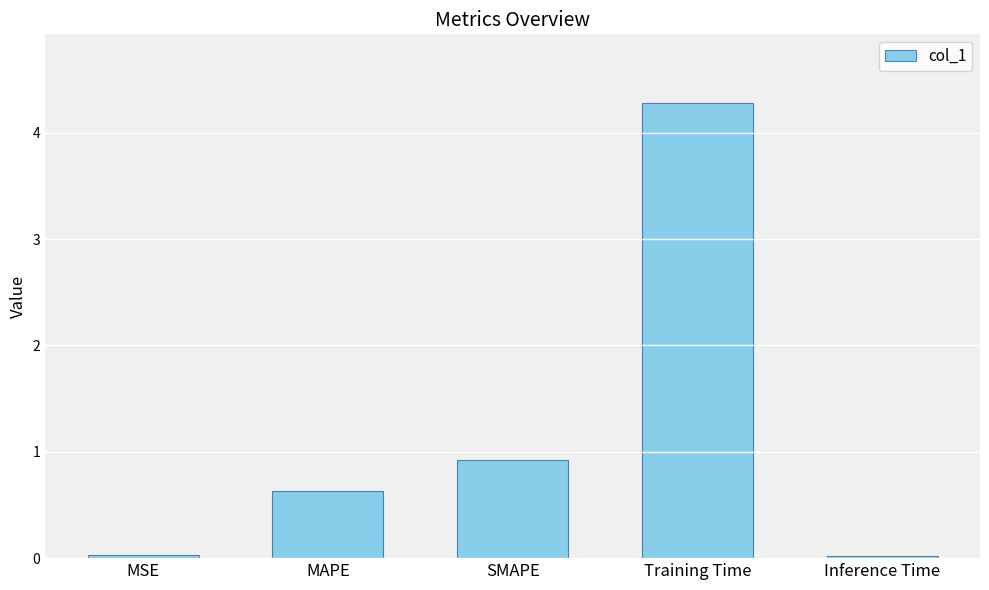

At which label is the value closest to 2?

SMAPE